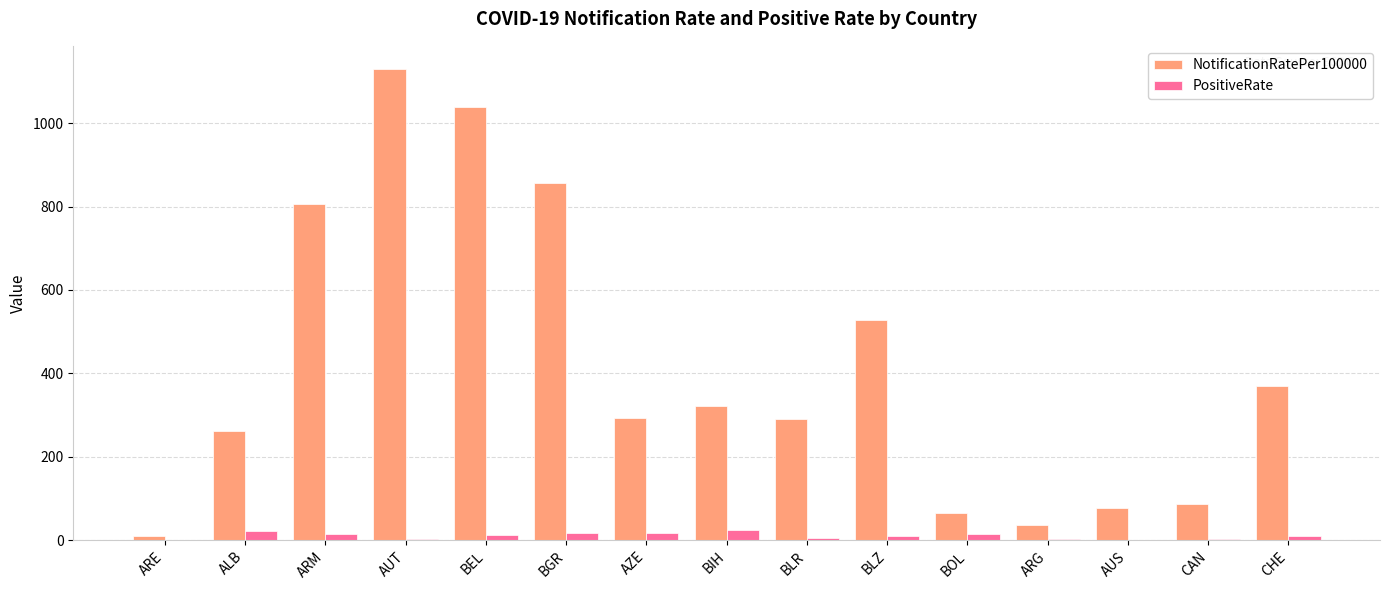

Read the PositiveRate value at ALB.

21.7